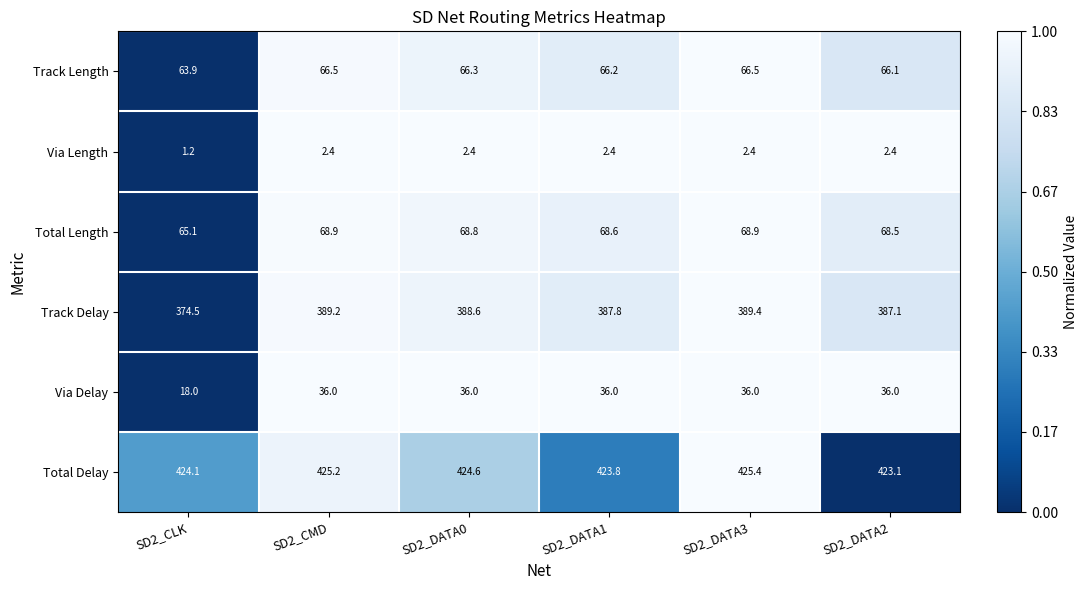

At which label does Via Length first exceed 2?

SD2_CMD